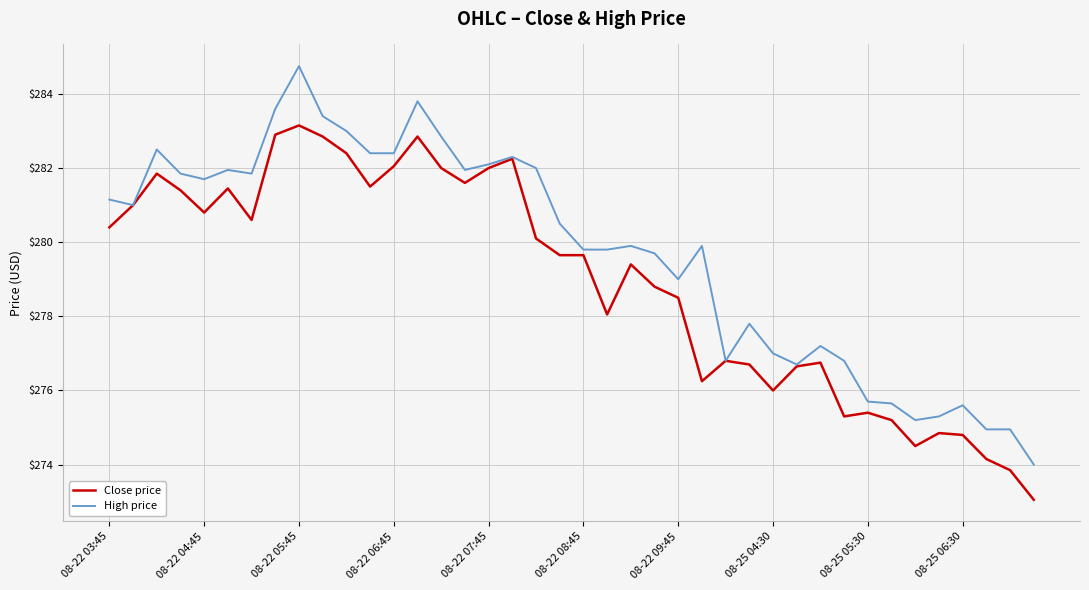

Rank the series by their average value, from highest to lowest.

High price, Close price